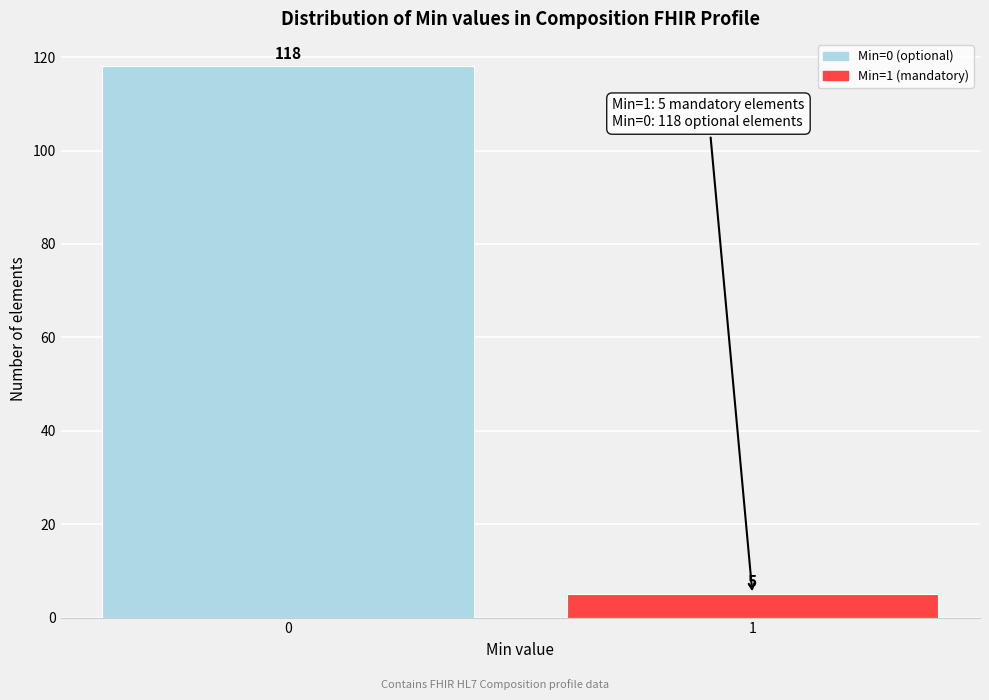

Reading right to left, list all the values displayed in this chart.

1=5	0=118